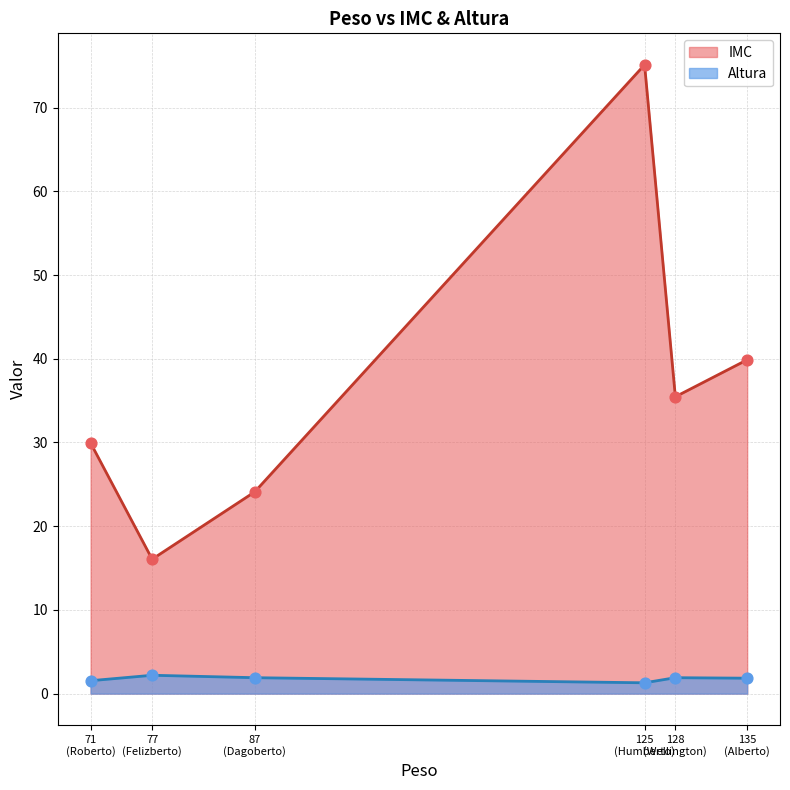

What is the total value across all series at 87?

26.0